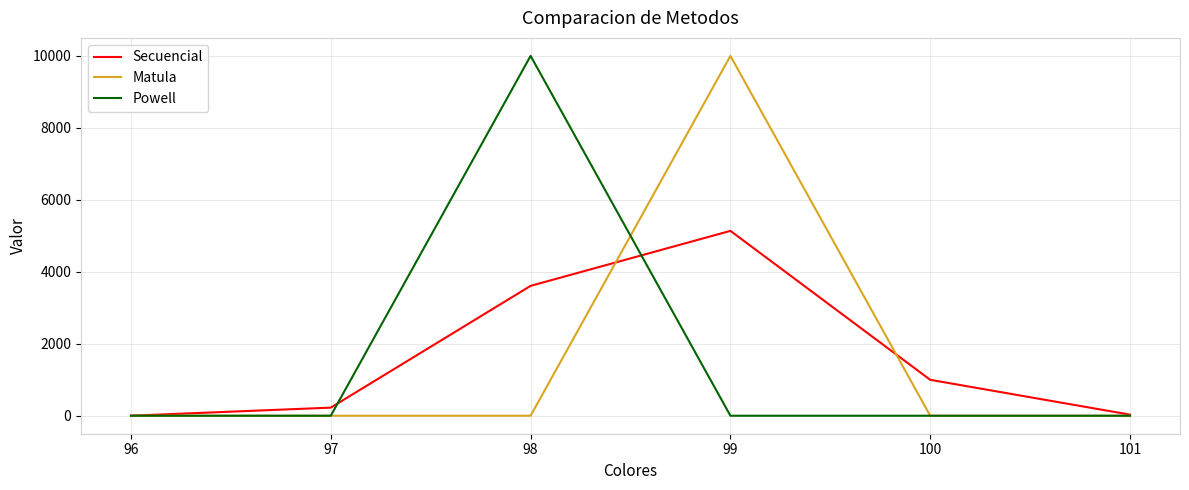

Does the chart display data point markers on the line(s)?

No